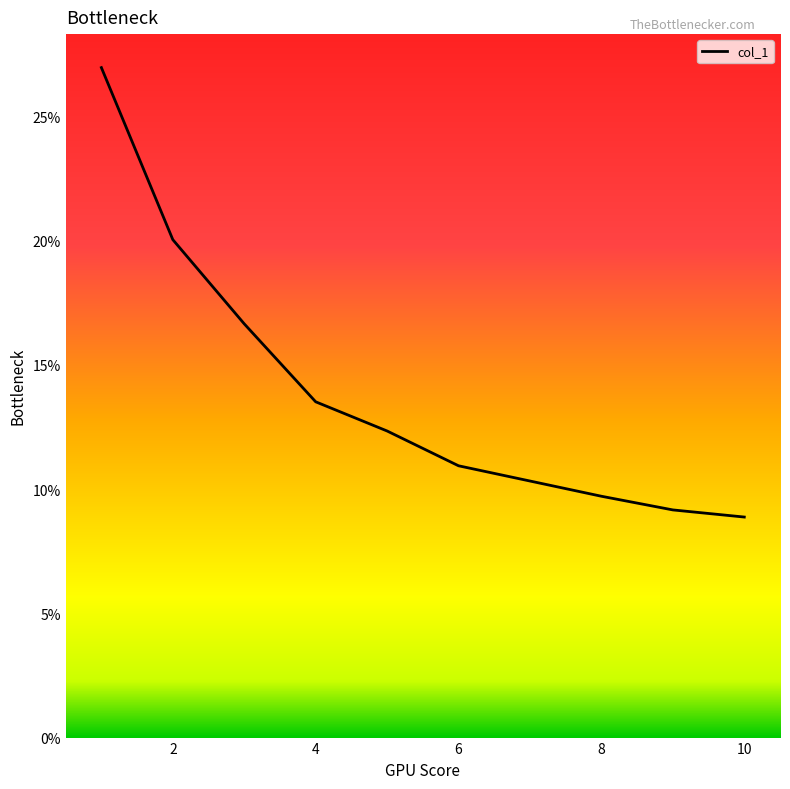

Does the chart have visible grid lines?

No